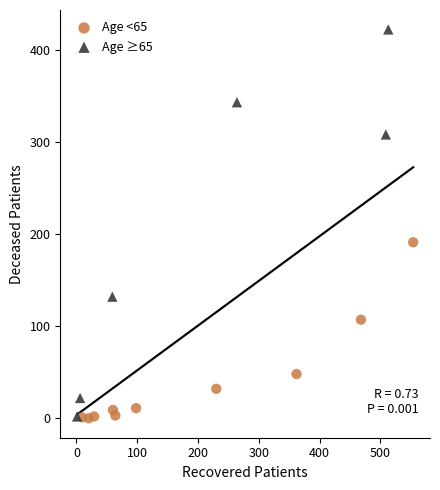

Which series has the widest spread of Y values?

Age ≥65